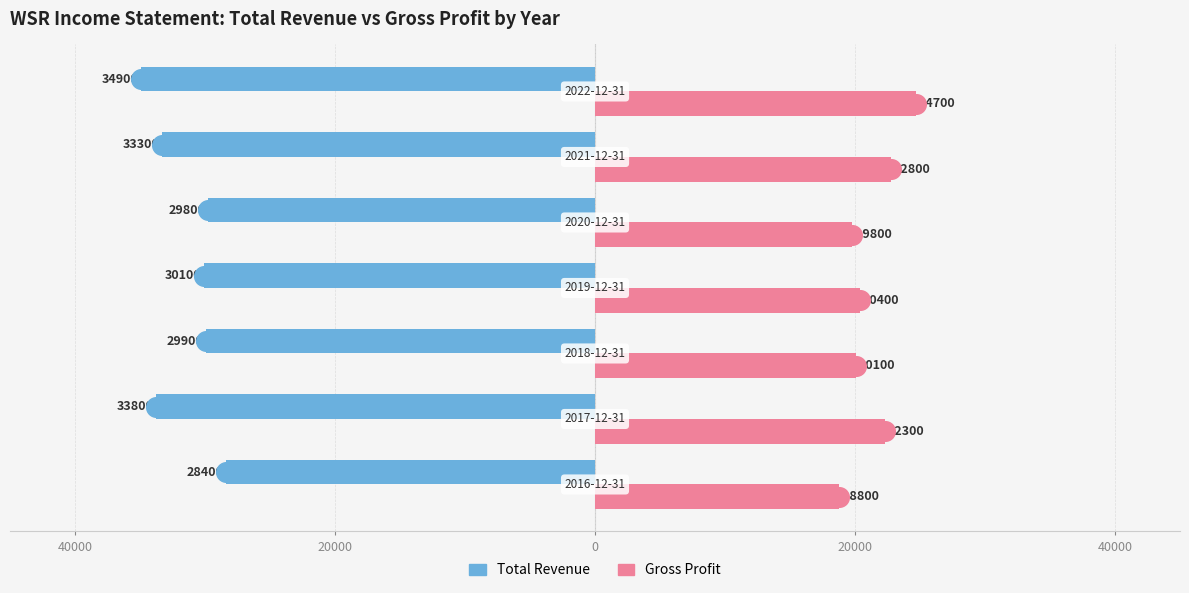

What are all the series names shown in the legend?

Total Revenue, Gross Profit